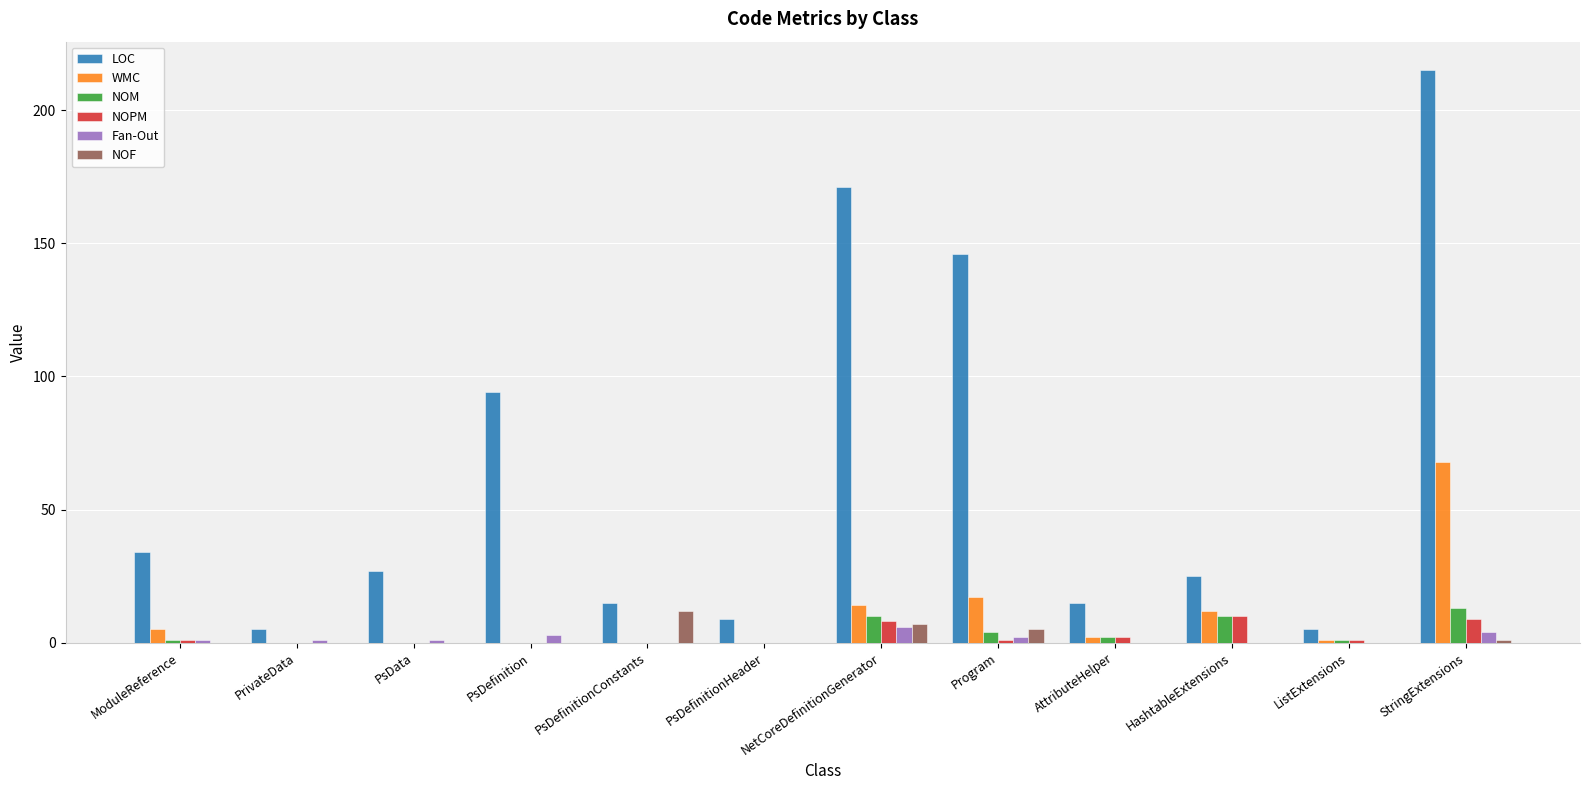

What is the sum of all Fan-Out values?

18